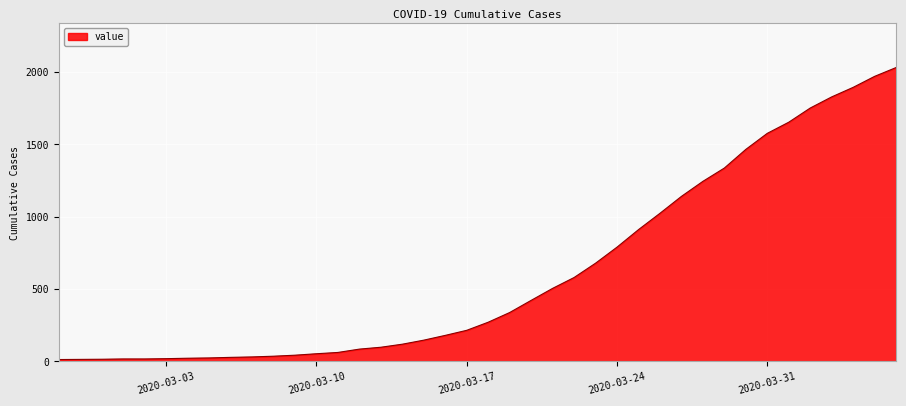

What is the greatest value displayed?

2032